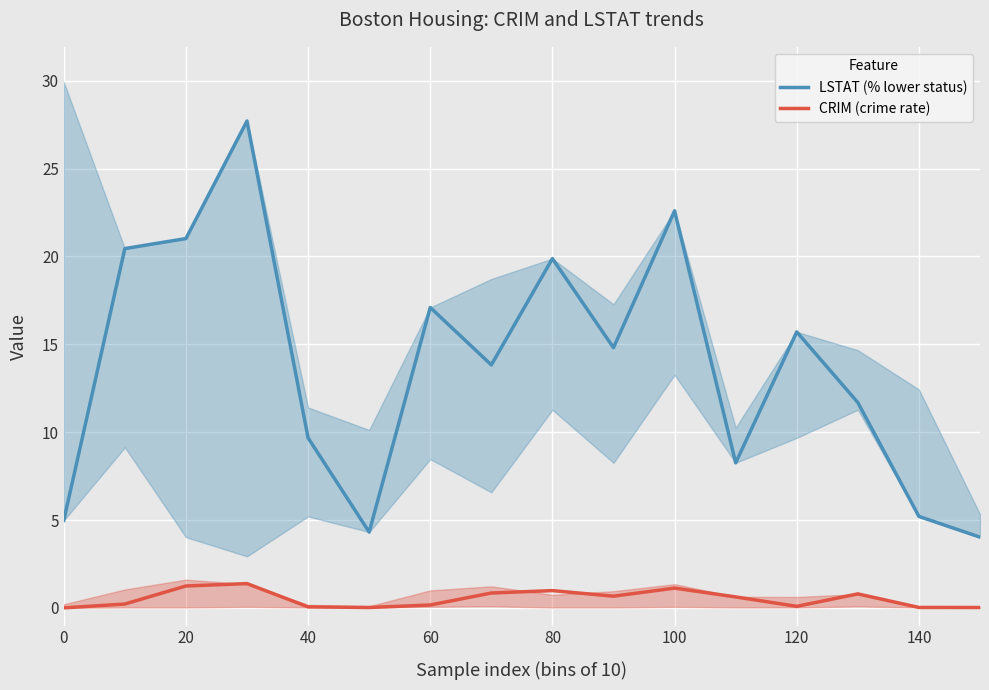

The LSTAT (% lower status) series shows 19.9 at 80. True or false?

True